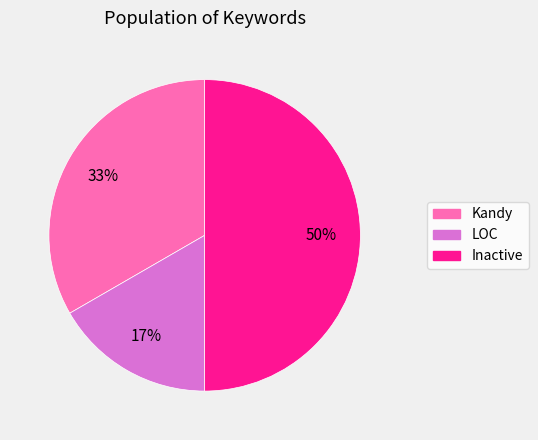

What is the smallest slice in the pie chart?

LOC